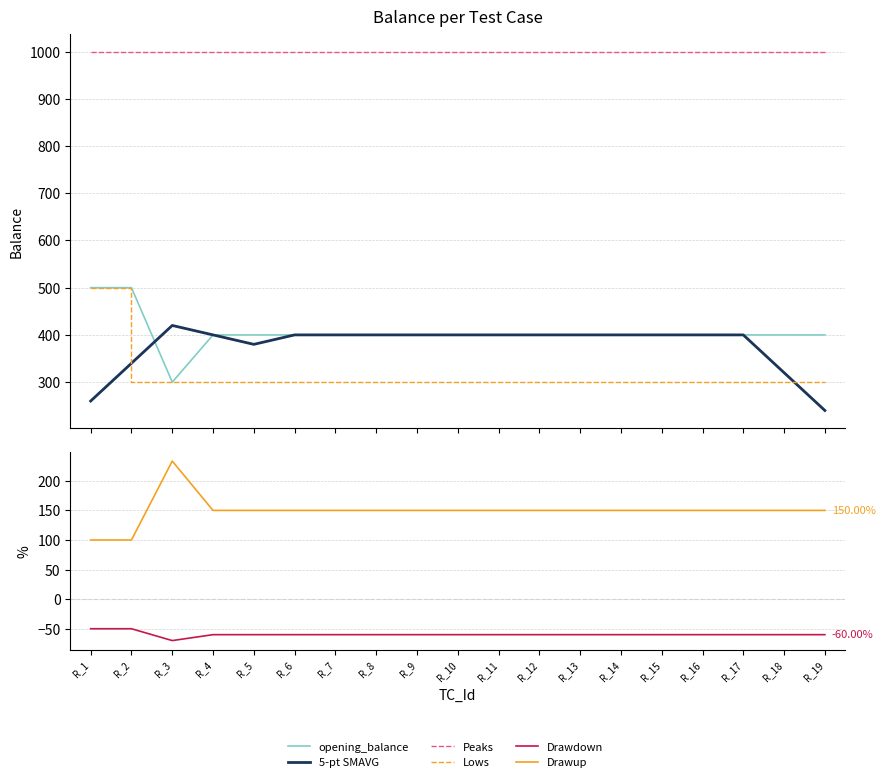

Rank the categories by 5-pt SMAVG value from highest to lowest.

R_3, R_4, R_6, R_7, R_8, R_9, R_10, R_11, R_12, R_13, R_14, R_15, R_16, R_17, R_5, R_2, R_18, R_1, R_19